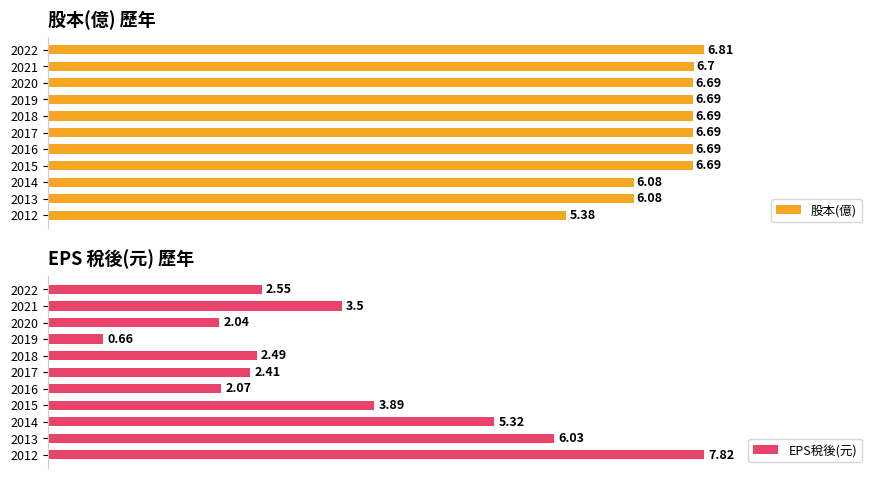

Reading right to left, list all the values displayed in this chart.

股本(億): 6.8	6.7	6.7	6.7	6.7	6.7	6.7	6.7	6.1	6.1	5.4
EPS稅後(元): 2.5	3.5	2.0	0.7	2.5	2.4	2.1	3.9	5.3	6.0	7.8